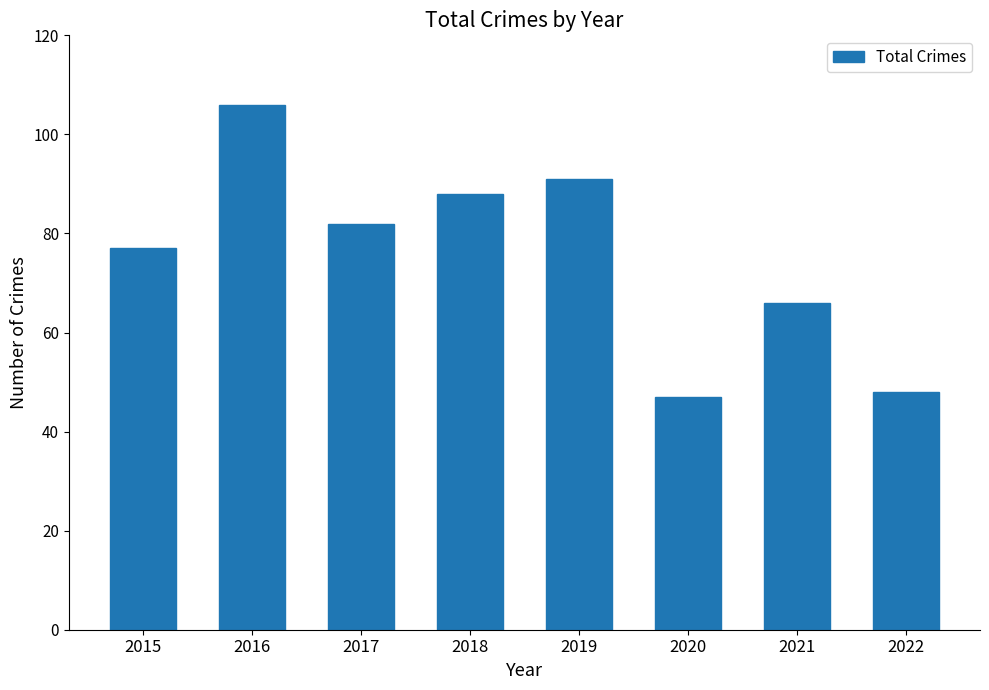

What is the maximum value shown in the chart?

106